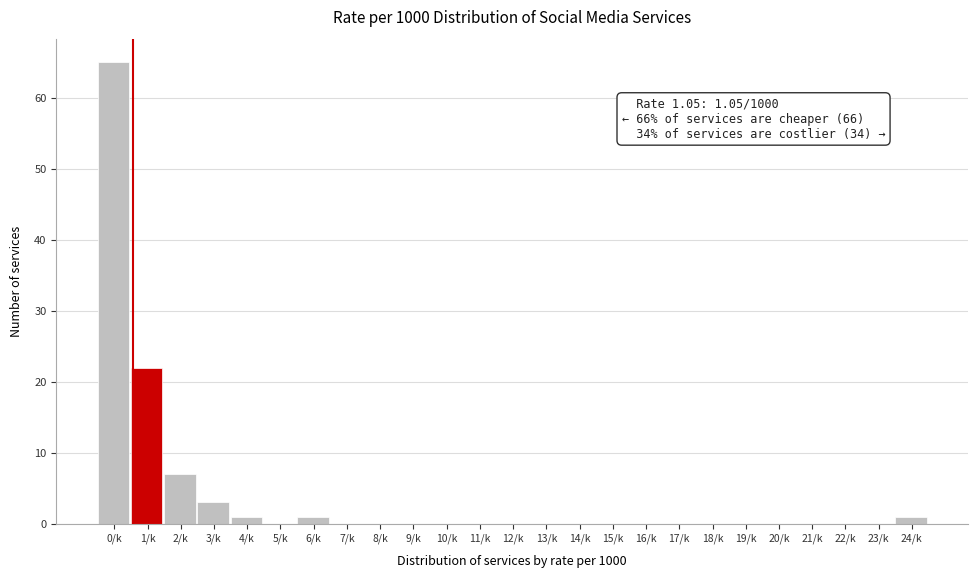

Reading right to left, extract all data points from this chart.

24/k=1	23/k=0	22/k=0	21/k=0	20/k=0	19/k=0	18/k=0	17/k=0	16/k=0	15/k=0	14/k=0	13/k=0	12/k=0	11/k=0	10/k=0	9/k=0	8/k=0	7/k=0	6/k=1	5/k=0	4/k=1	3/k=3	2/k=7	1/k=22	0/k=65